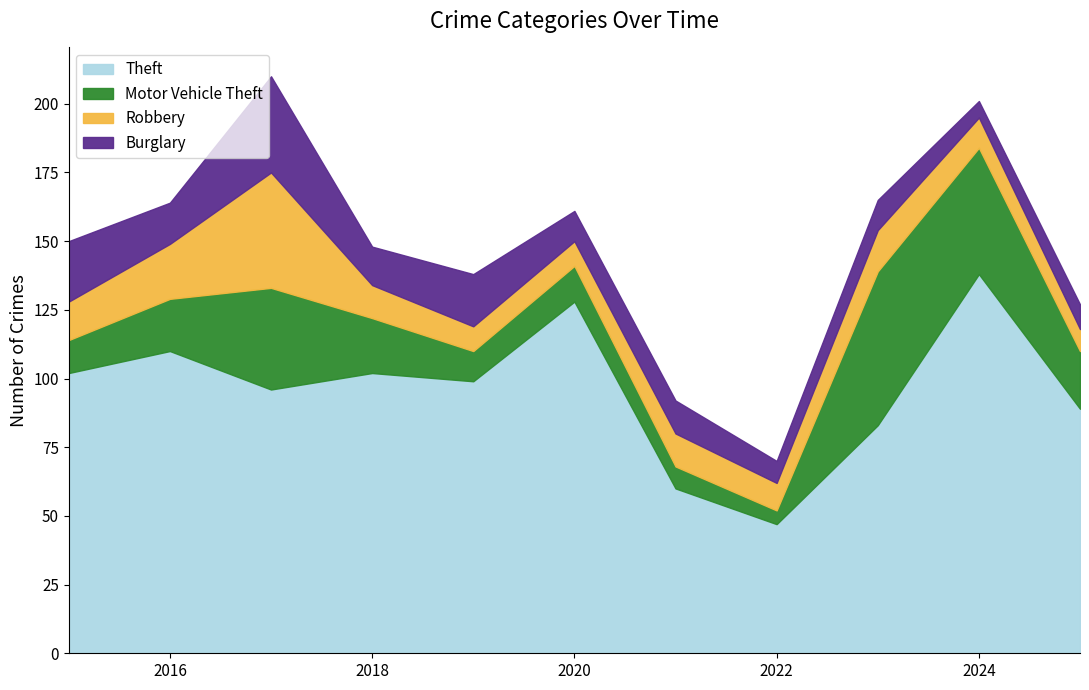

What is the approximate value of Robbery at 2024, to the nearest 5?

10